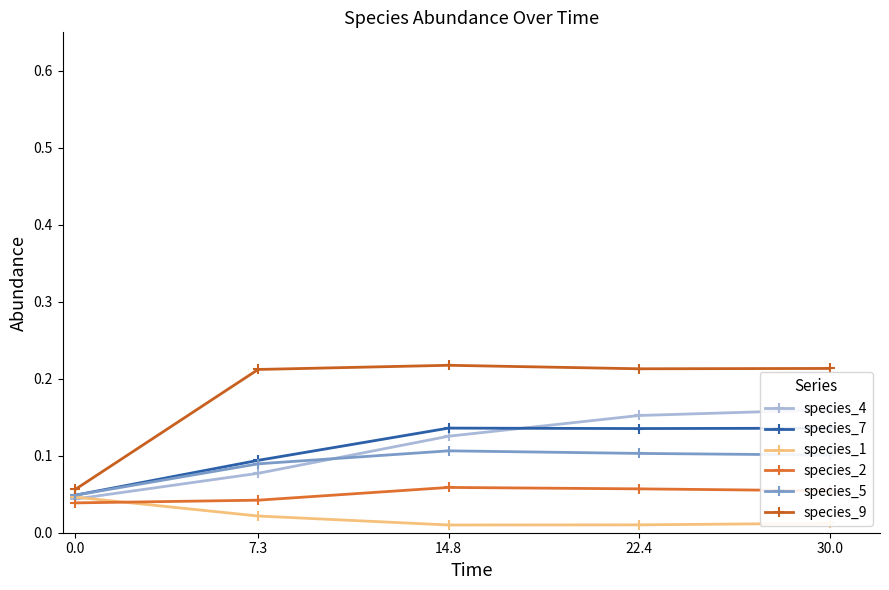

Reading left to right, extract all data points from this chart.

species_4: 0.0	0.1	0.1	0.2	0.2
species_7: 0.0	0.1	0.1	0.1	0.1
species_1: 0.0	0.0	0.0	0.0	0.0
species_2: 0.0	0.0	0.1	0.1	0.1
species_5: 0.0	0.1	0.1	0.1	0.1
species_9: 0.1	0.2	0.2	0.2	0.2